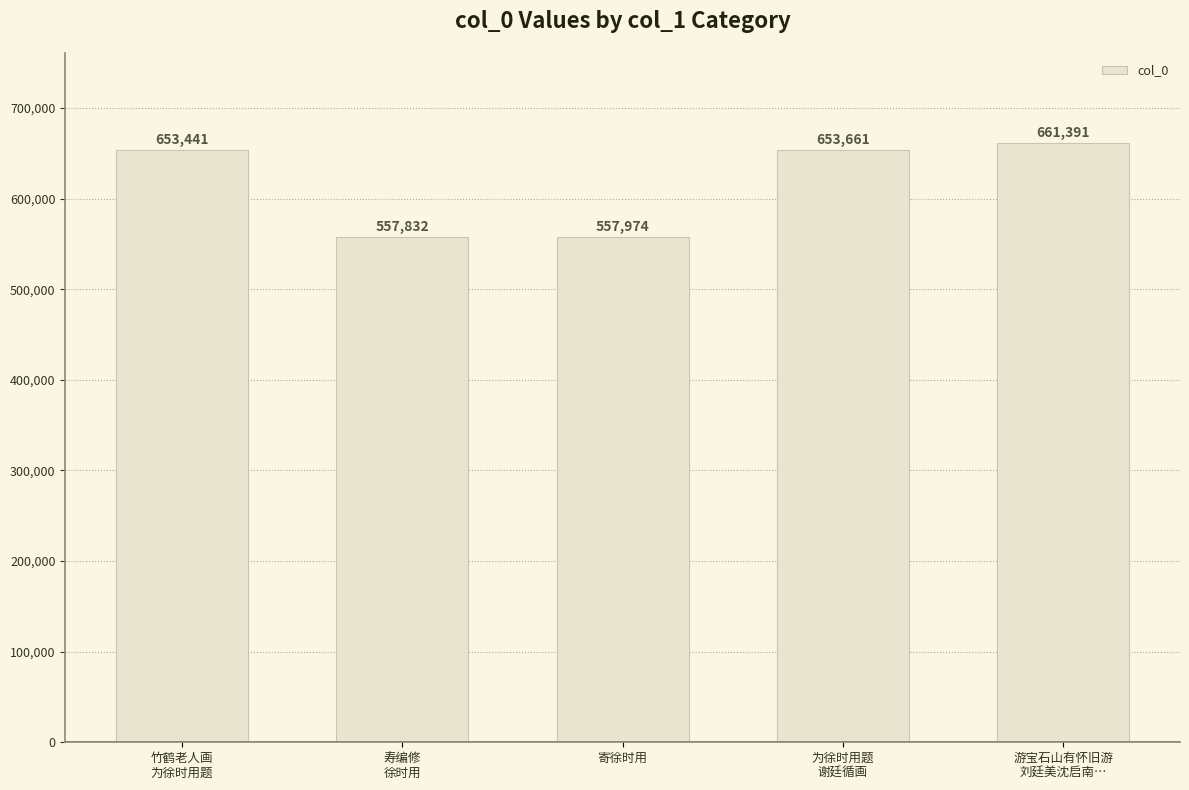

How many bars are there in total?

5